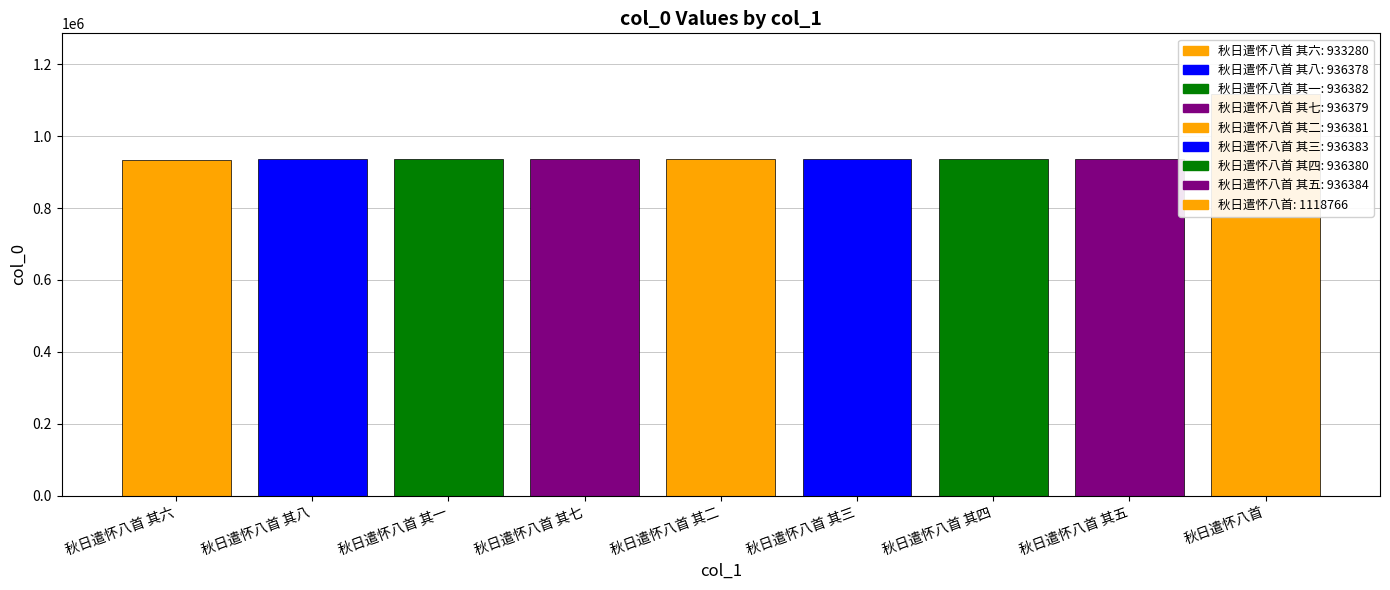

List the labels in order of value, largest first.

秋日遣怀八首, 秋日遣怀八首 其五, 秋日遣怀八首 其三, 秋日遣怀八首 其一, 秋日遣怀八首 其二, 秋日遣怀八首 其四, 秋日遣怀八首 其七, 秋日遣怀八首 其八, 秋日遣怀八首 其六